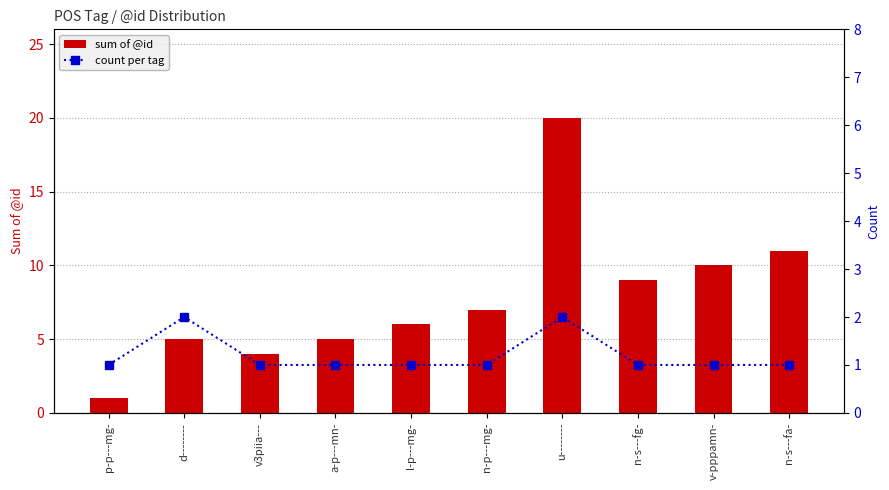

True or false: count per tag has a value of 0 at v-pppamn-.

False